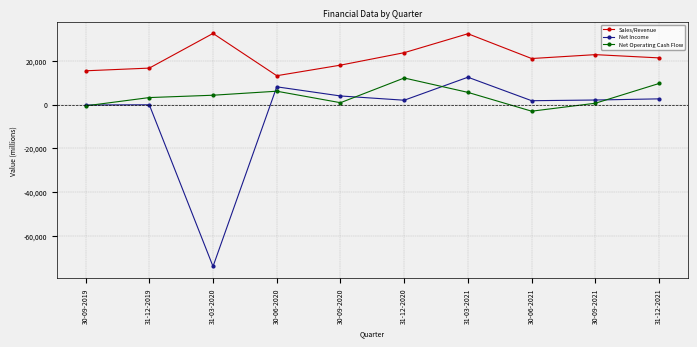

True or false: Sales/Revenue has more than 0 interior local peaks.

True